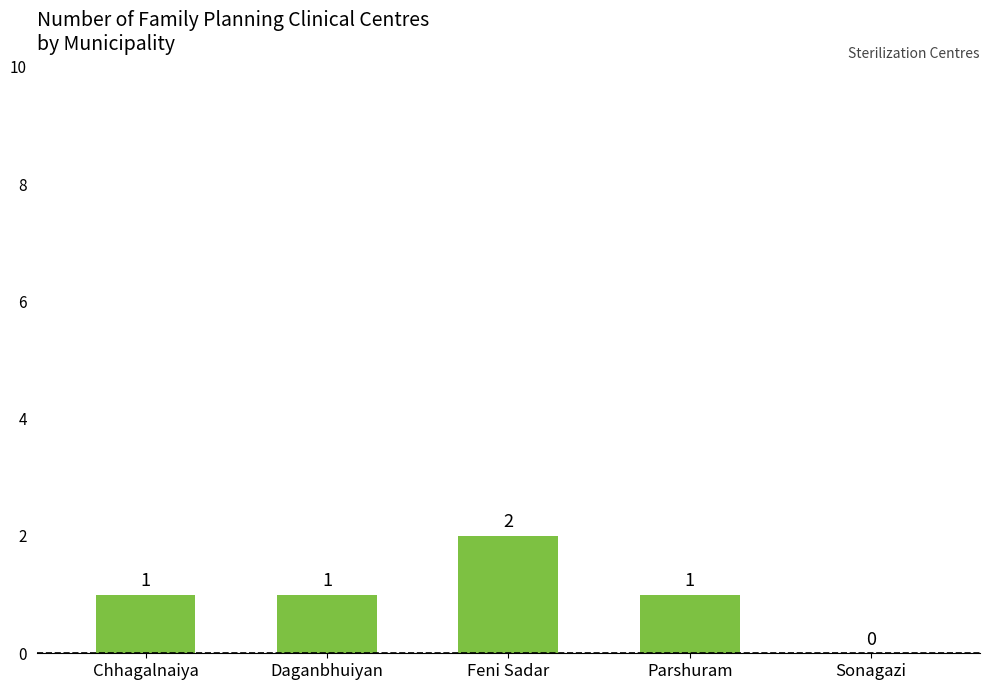

How many values are between 1 and 2?

4